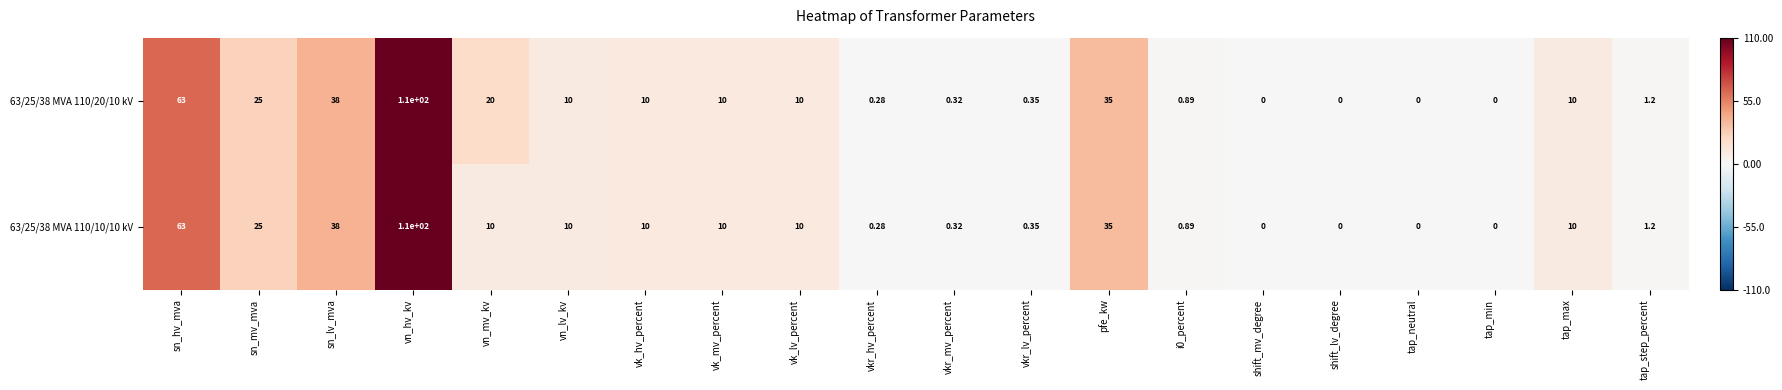

Is the value of 63/25/38 MVA 110/10/10 kV at tap_max greater than the value of 63/25/38 MVA 110/20/10 kV at sn_hv_mva?

No